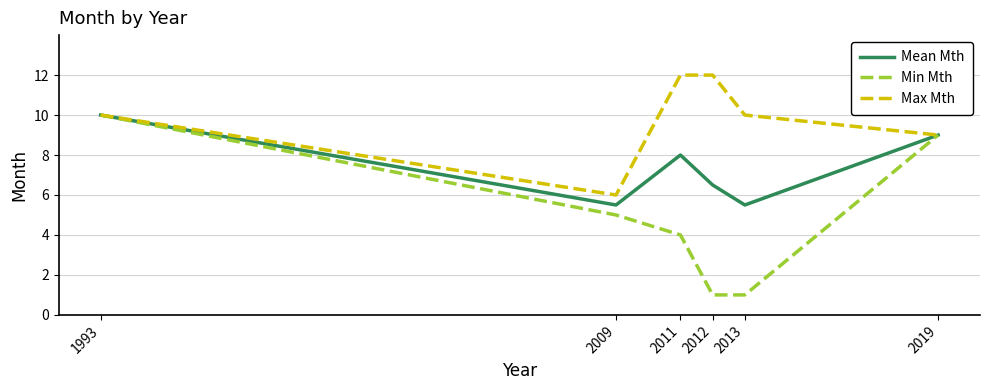

List the series in order of their overall mean, lowest first.

Min Mth, Mean Mth, Max Mth